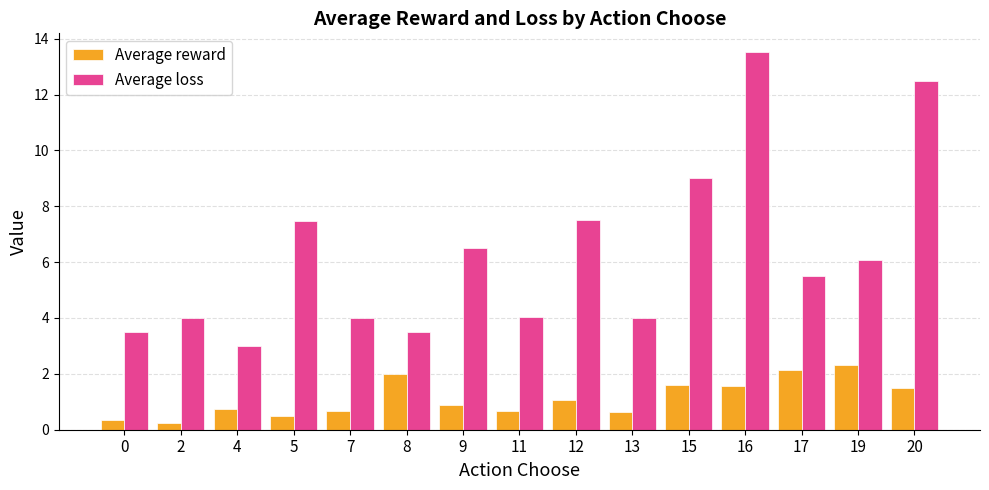

Which series has the largest range (max minus min)?

Average loss